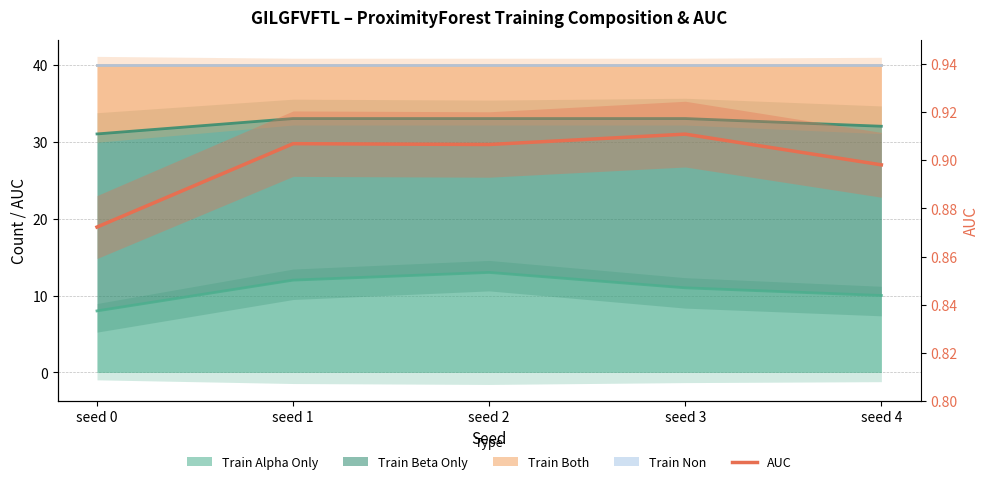

The chart shows a value of 0.9 at seed 0. True or false?

True